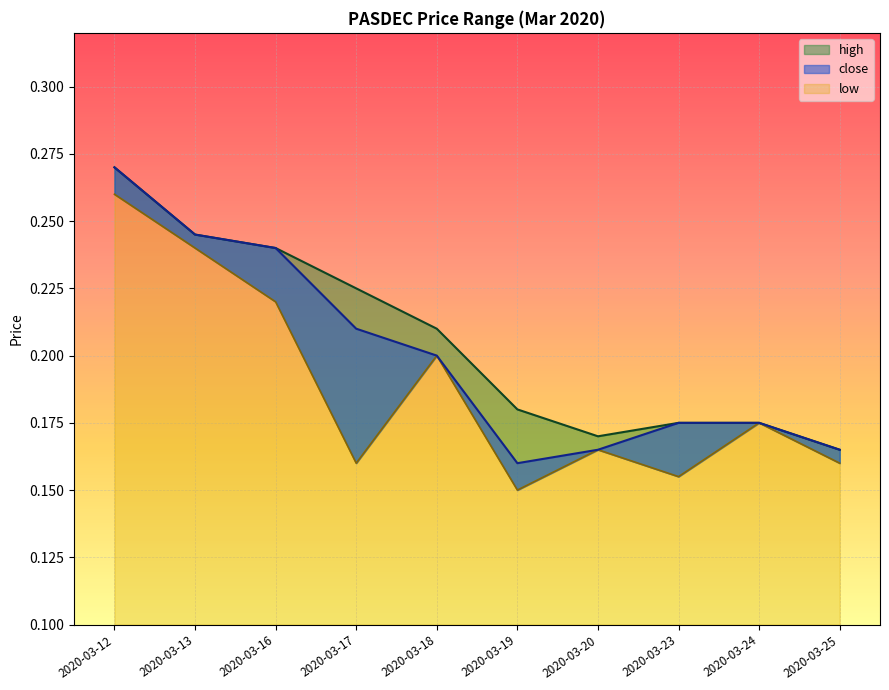

Which category has the lowest value in the close series?

2020-03-19